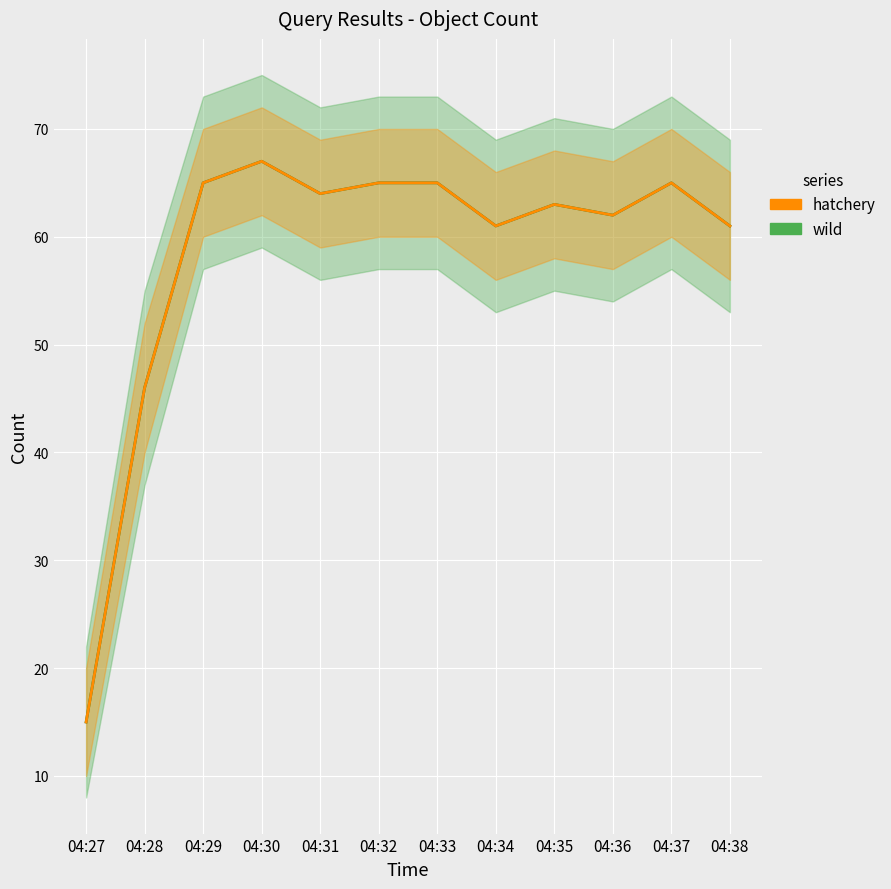

At which category does wild reach its first local valley?

04:31